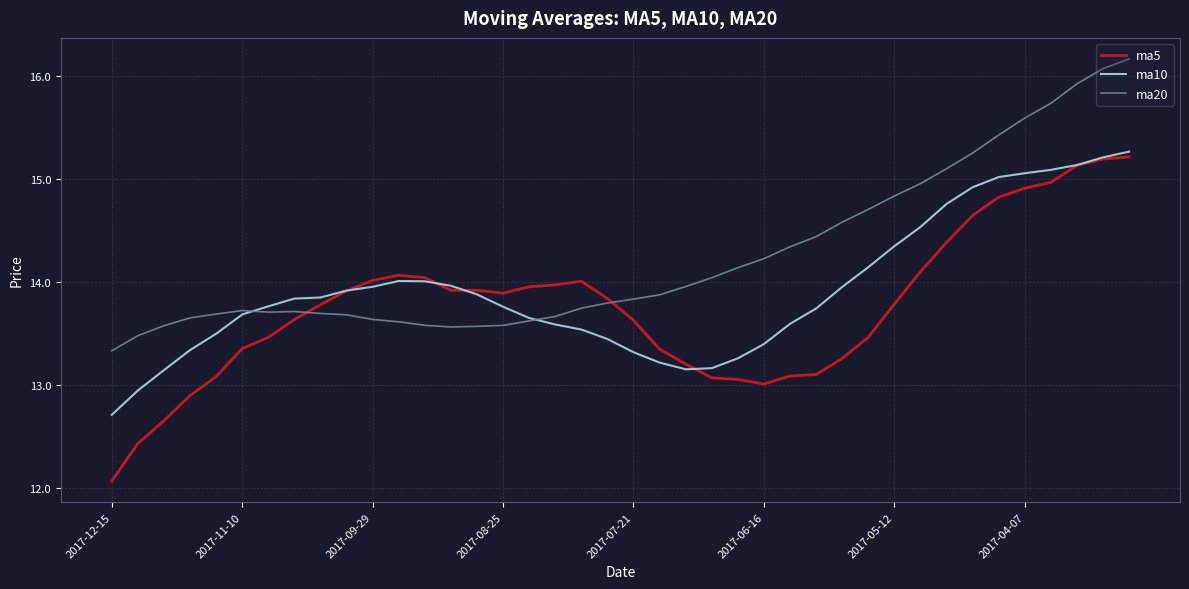

Rank the series by their maximum value, from lowest to highest.

ma5, ma10, ma20